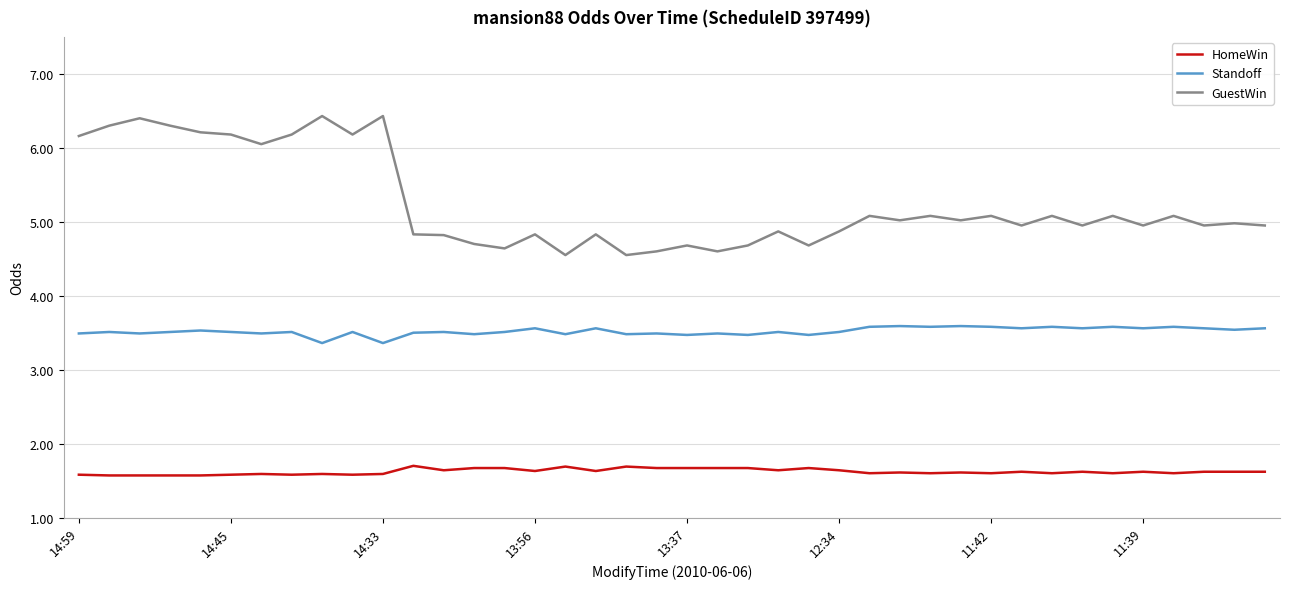

What is the average value of the HomeWin series?

1.6